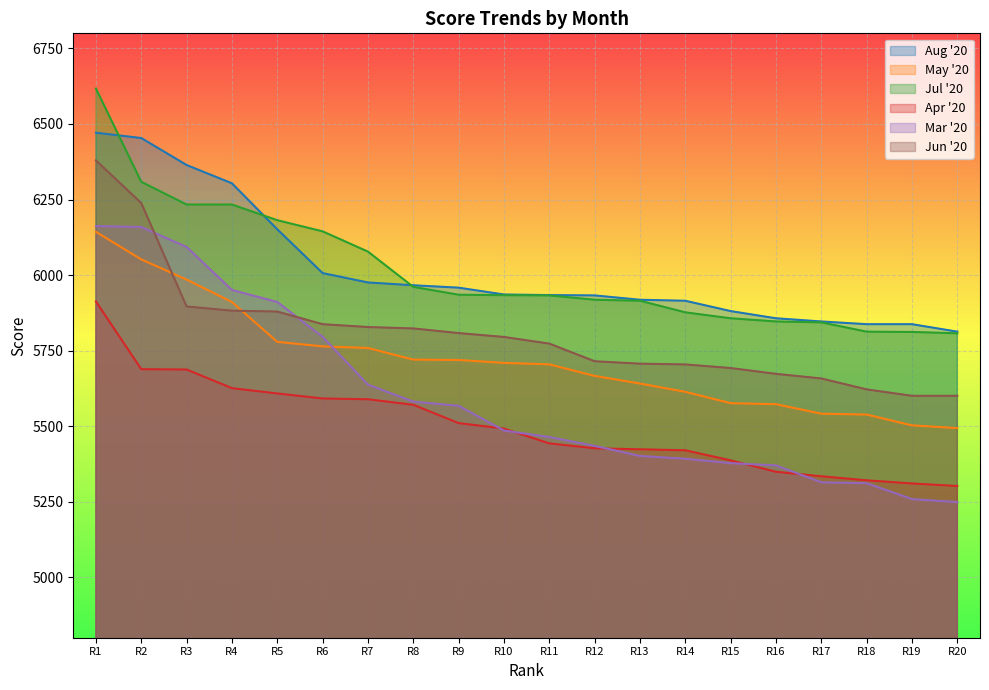

At which label does Jun '20 reach its minimum?

R19